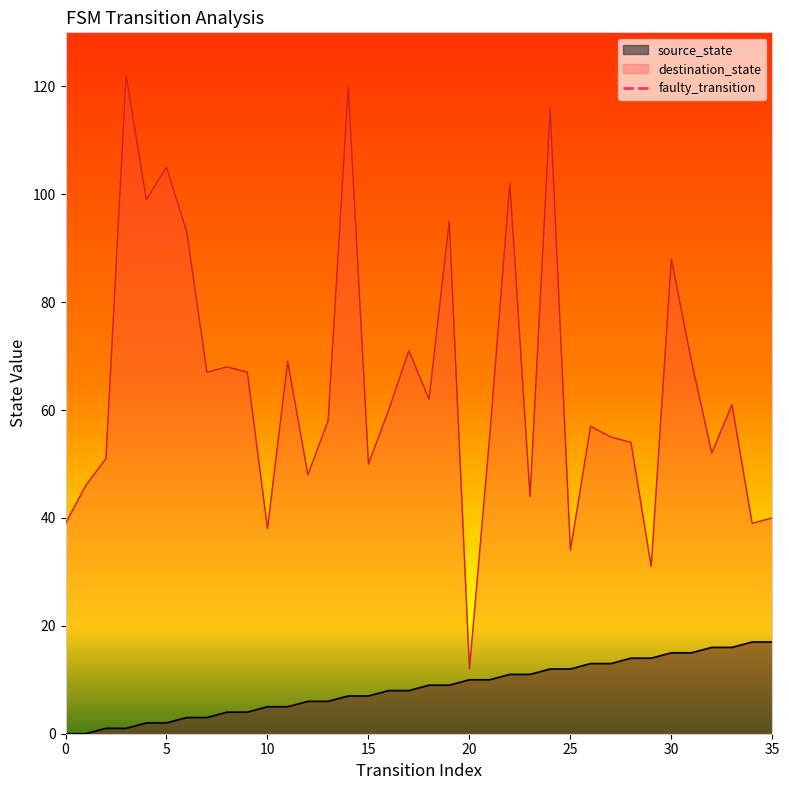

The source_state series shows 11 at 35. True or false?

False